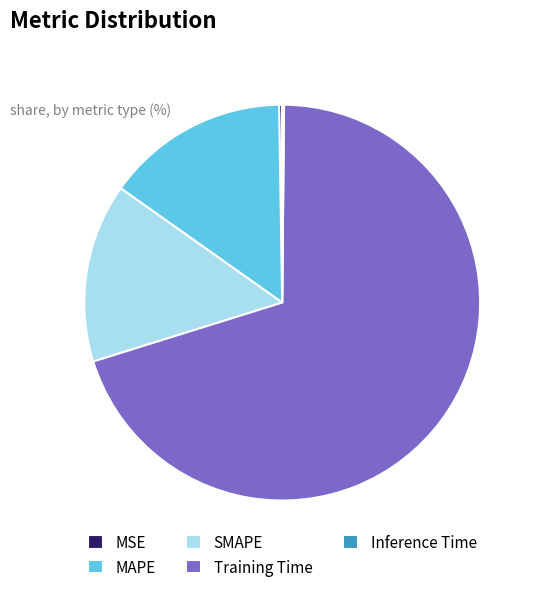

What is the largest slice in the pie chart?

Training Time